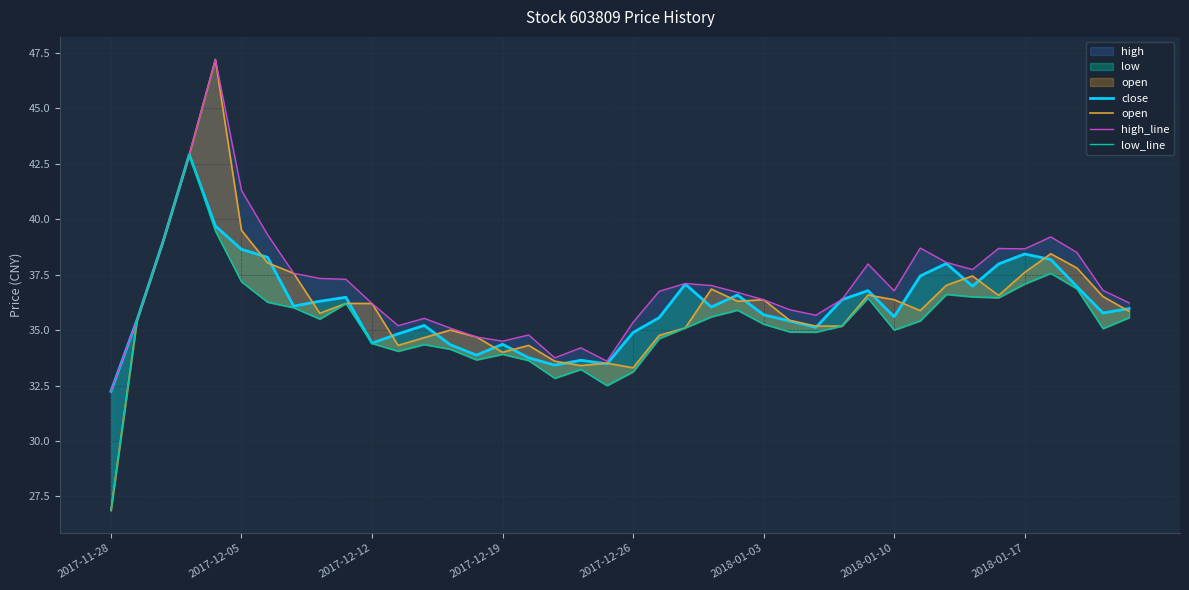

The value of high_line at 18 is 34.2. True or false?

True